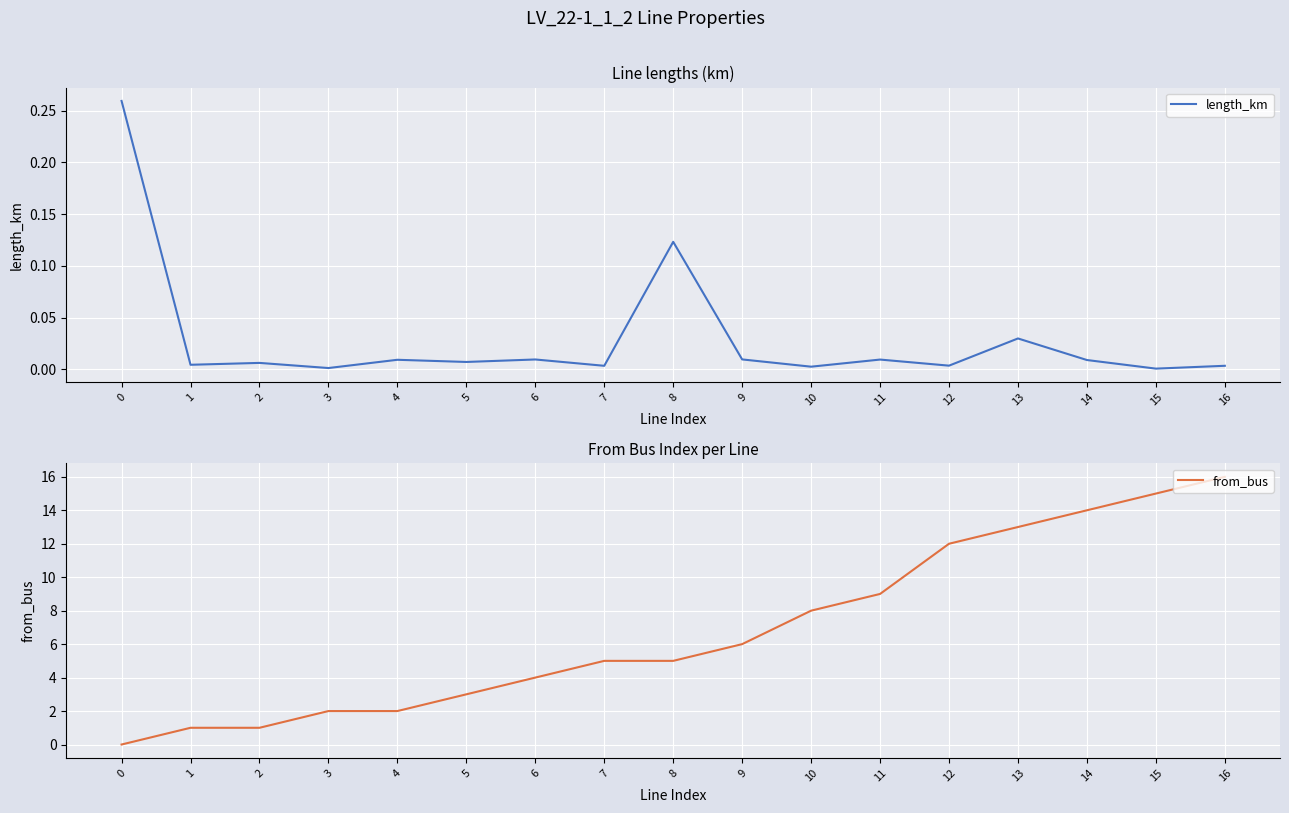

What is the sum of the length_km values at 7 and 0?

0.3